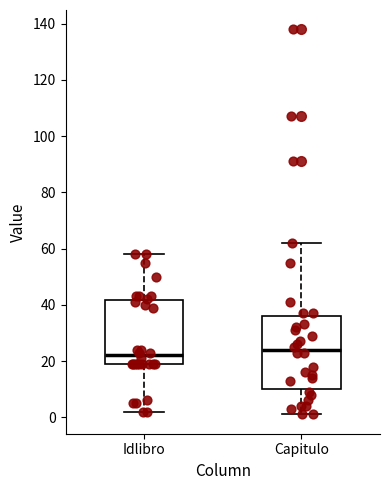

Where does the lower whisker of the box for Capitulo end on the y-axis? The values are not printed on the chart, so give them approximately, as read against the axis.

2